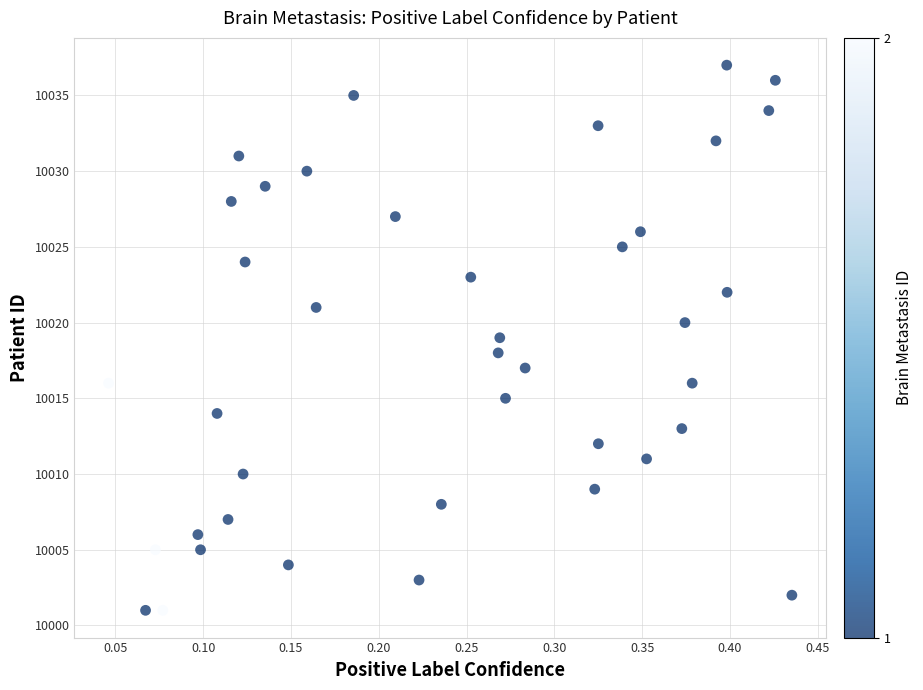

What is the range of Y values (max minus min)?

36